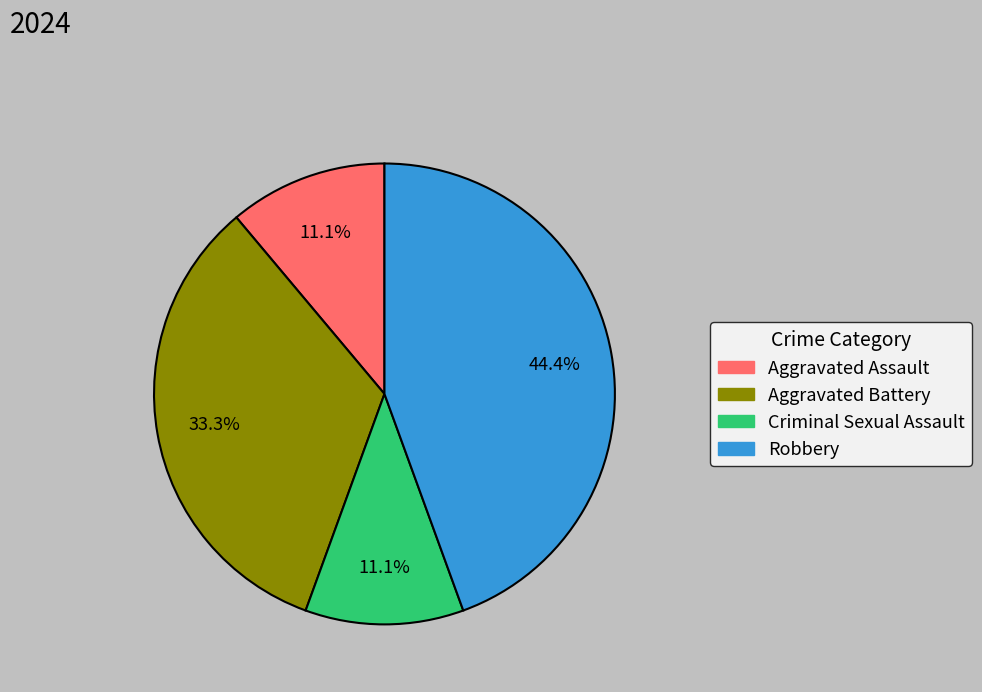

Which category has the biggest portion of the pie?

Robbery